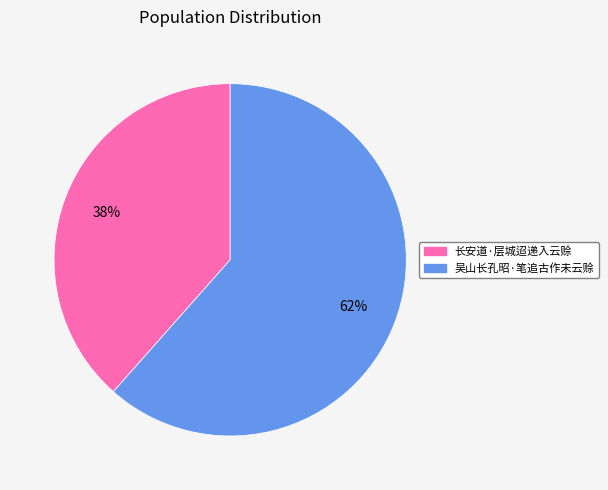

What percentage is the 长安道·层城迢递入云赊 slice, to the nearest percent?

38%